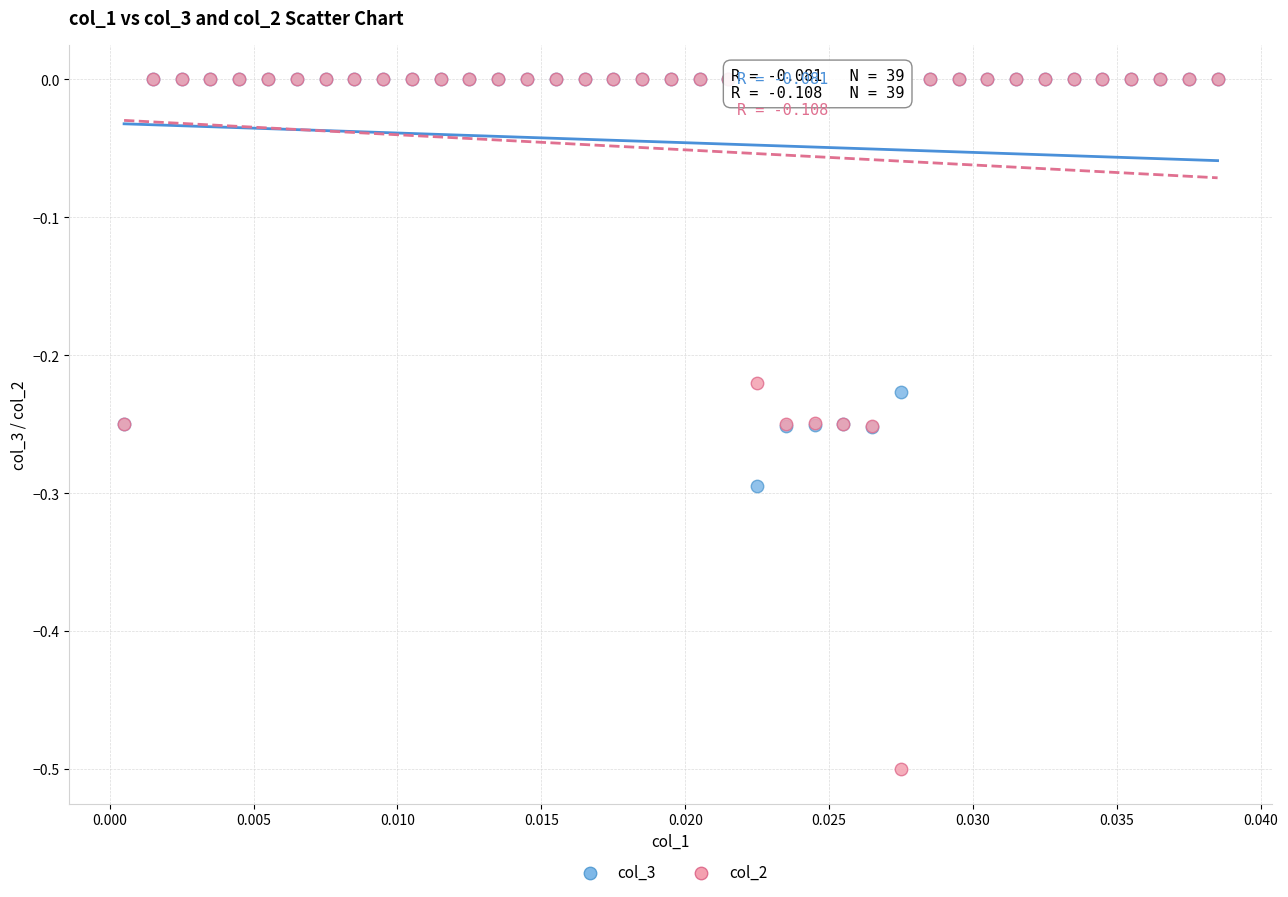

Which series contains the lowest Y value?

col_2